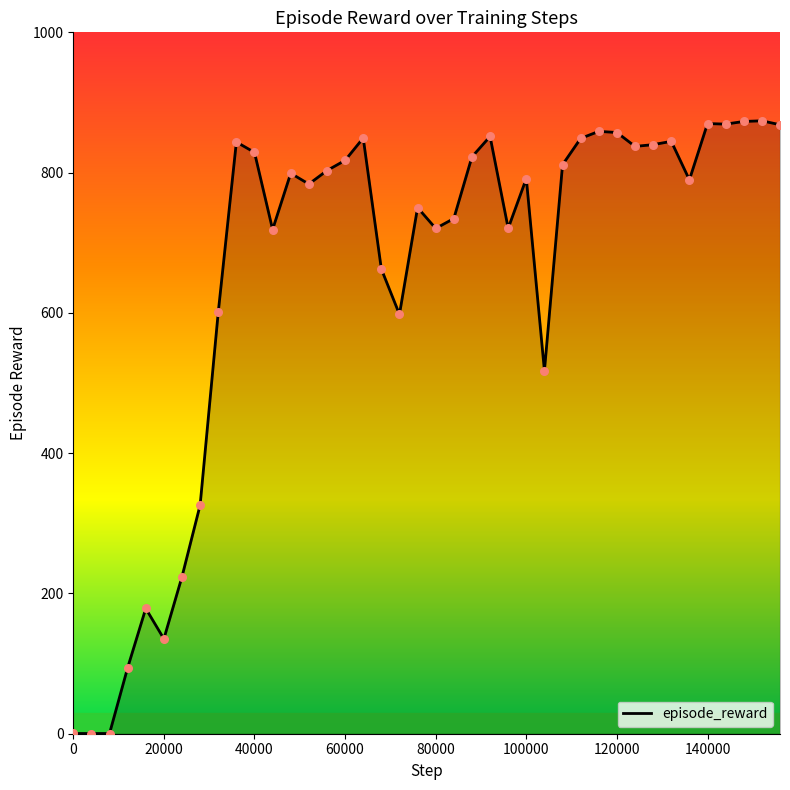

What is the greatest value displayed?

873.9